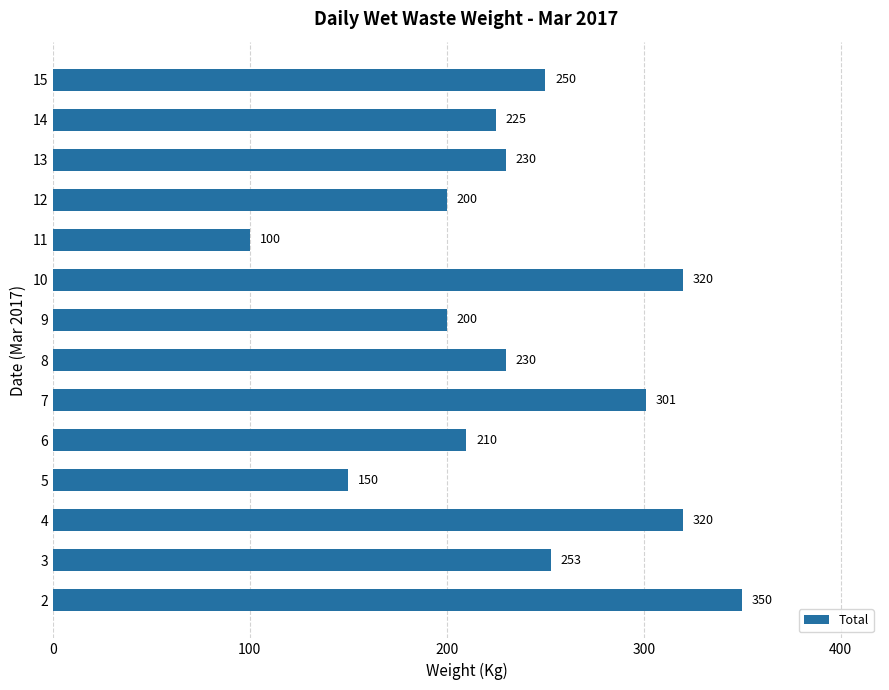

The chart shows a value of 200 at 12. True or false?

True